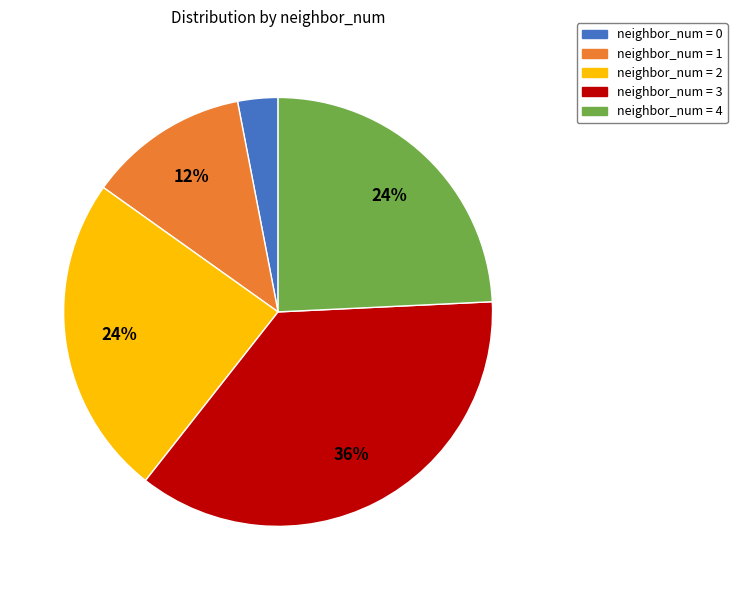

How many slices are in this pie chart?

5